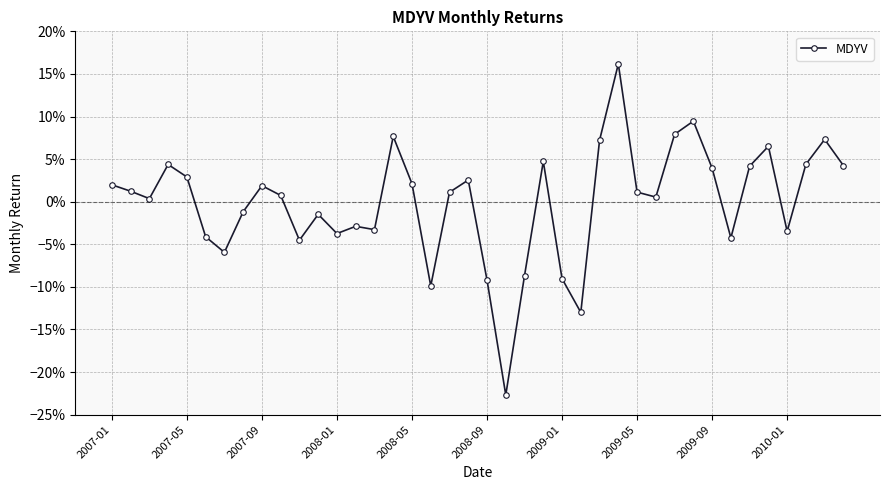

True or false: there are more than 0 points higher than both neighbors.

True